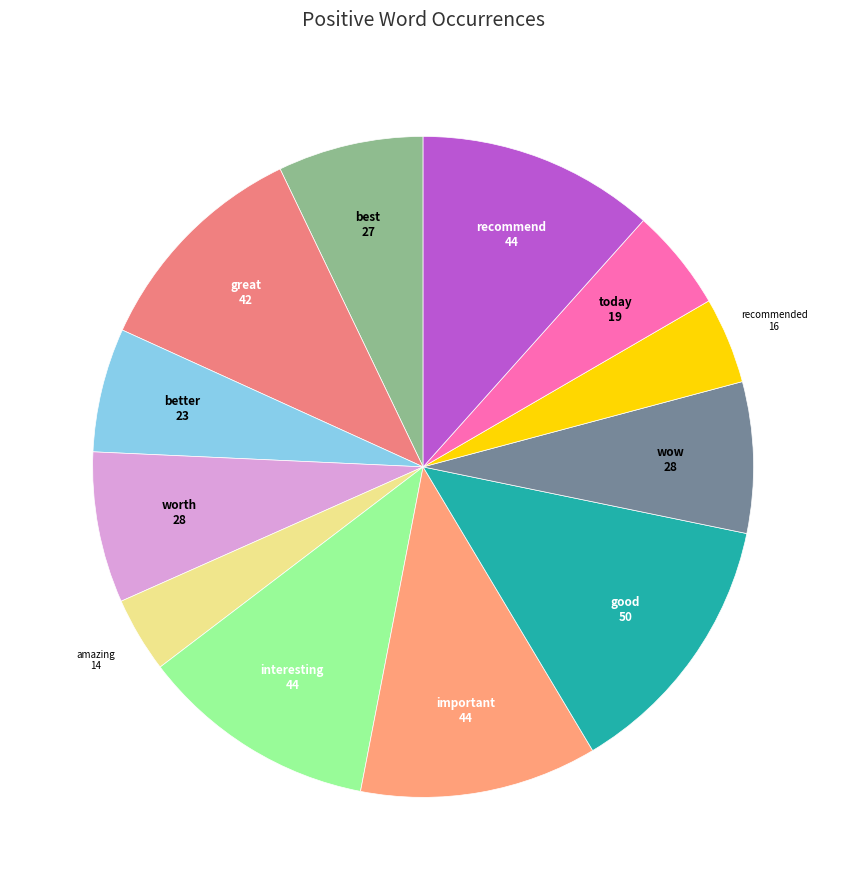

Which category has the biggest portion of the pie?

good